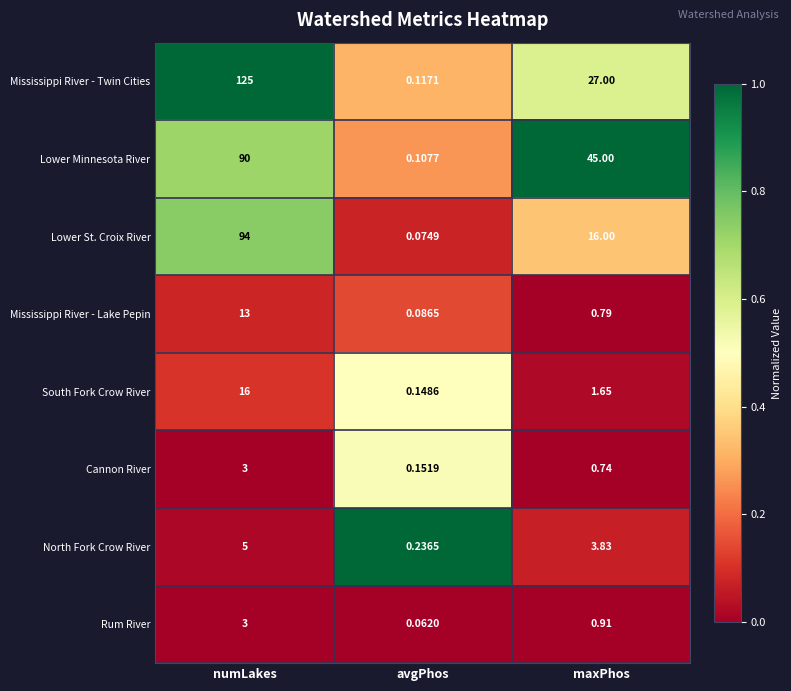

At how many categories does at least one series exceed 0?

3